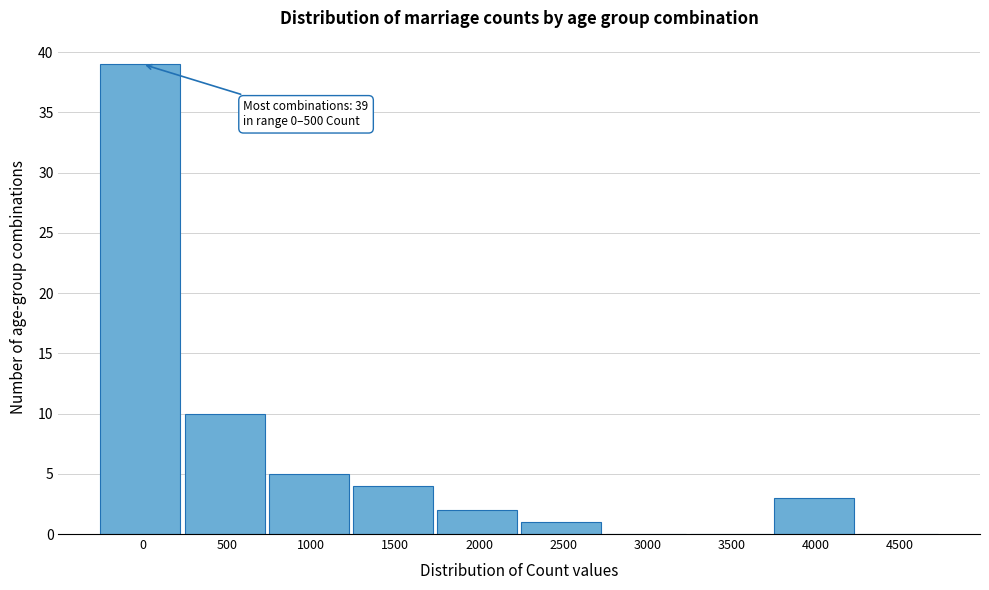

Reading left to right, transcribe all the data shown in this chart.

0=39	500=10	1000=5	1500=4	2000=2	2500=1	3000=0	3500=0	4000=3	4500=0